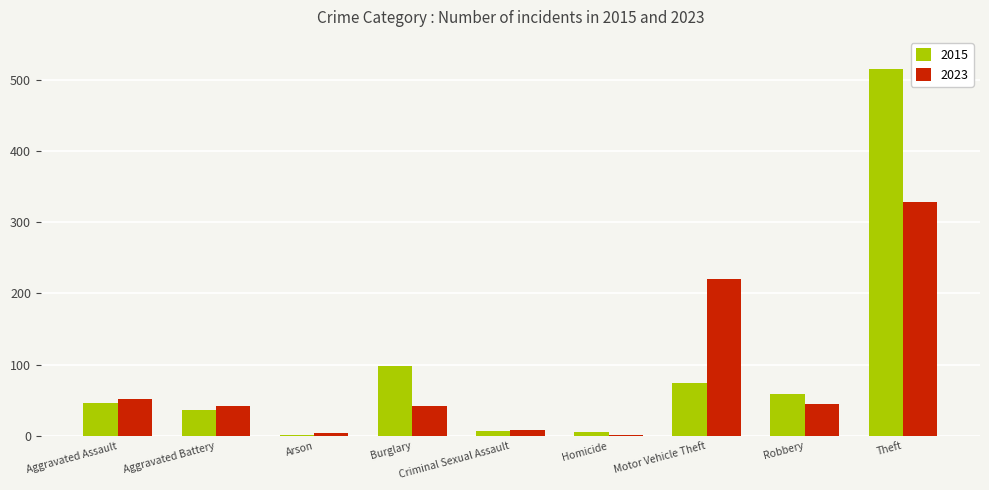

How many distinct data groups are displayed?

2